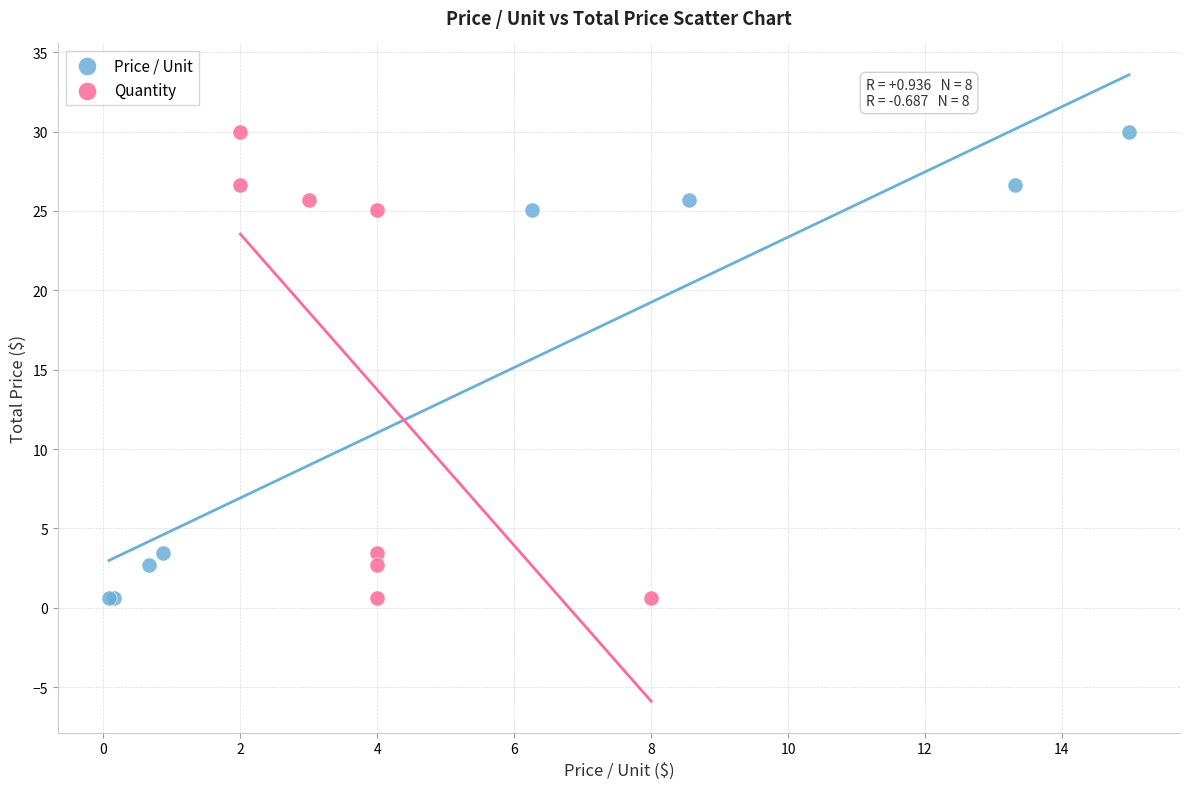

What are all the series names shown in the legend?

Price / Unit, Quantity